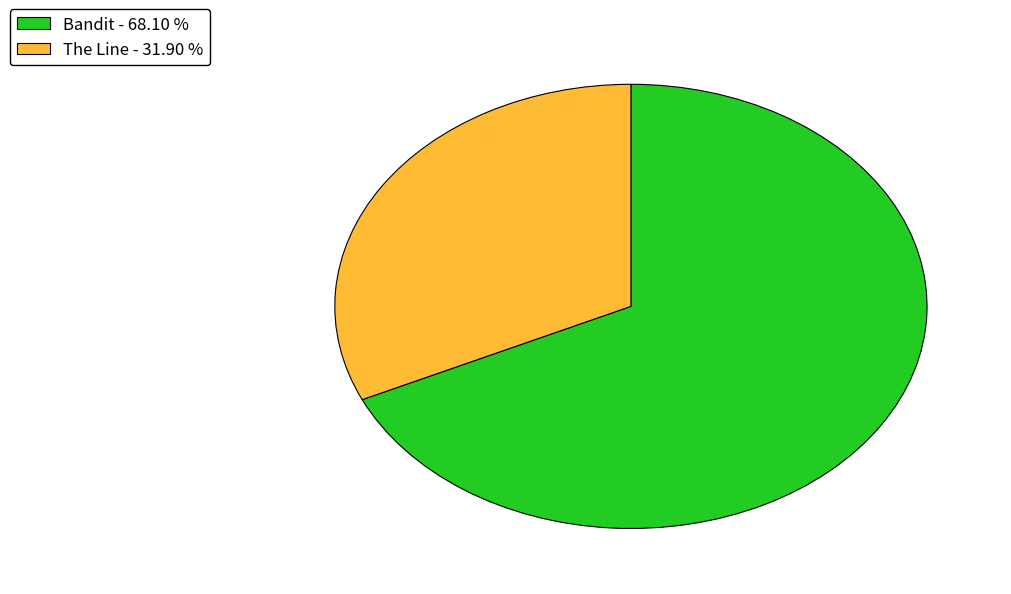

Is the sum of The Line - 31.90 % and Bandit - 68.10 % greater than half?

Yes